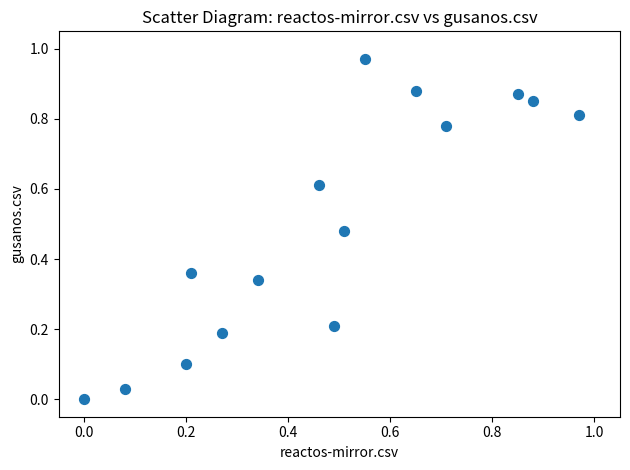

Count the number of points in this scatter plot.

15